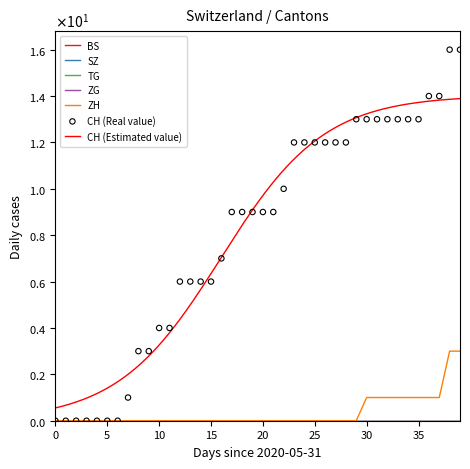

Is the value of ZH at 2020-06-05 greater than the value of TG at 2020-05-31?

No